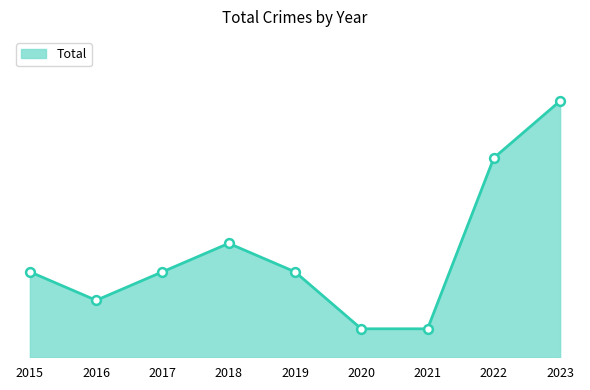

What is the change in value from 2017 to 2022?

+4